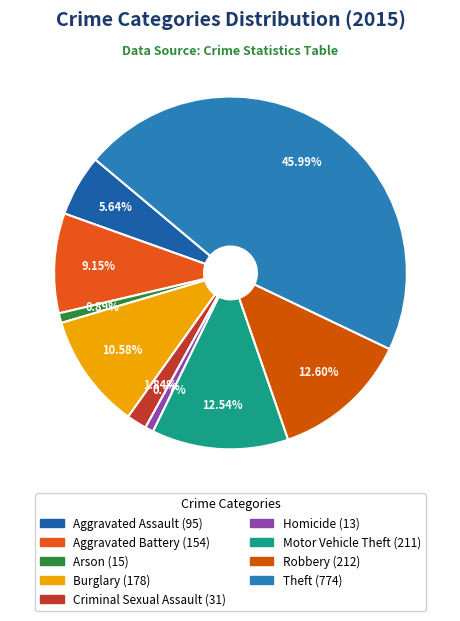

What percentage is the Burglary slice, to the nearest percent?

11%